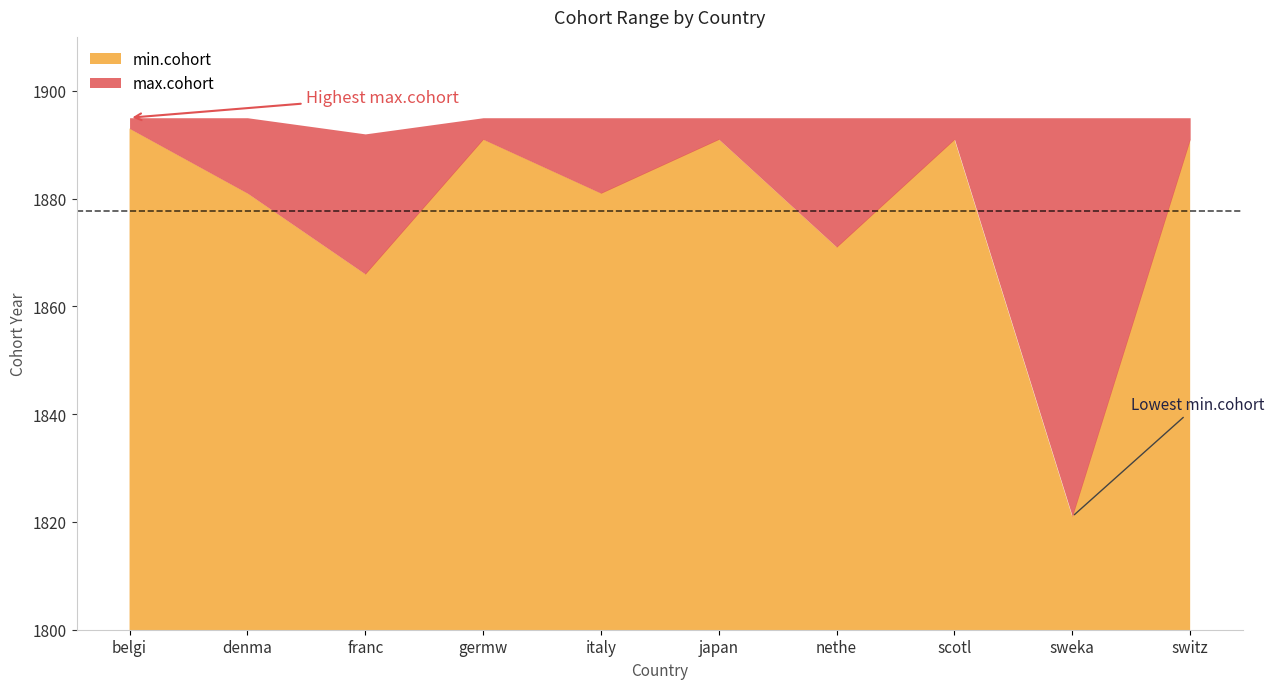

Reading left to right, what are all the values shown in this chart?

min.cohort: 1893	1881	1866	1891	1881	1891	1871	1891	1821	1891
max.cohort: 1895	1895	1892	1895	1895	1895	1895	1895	1895	1895